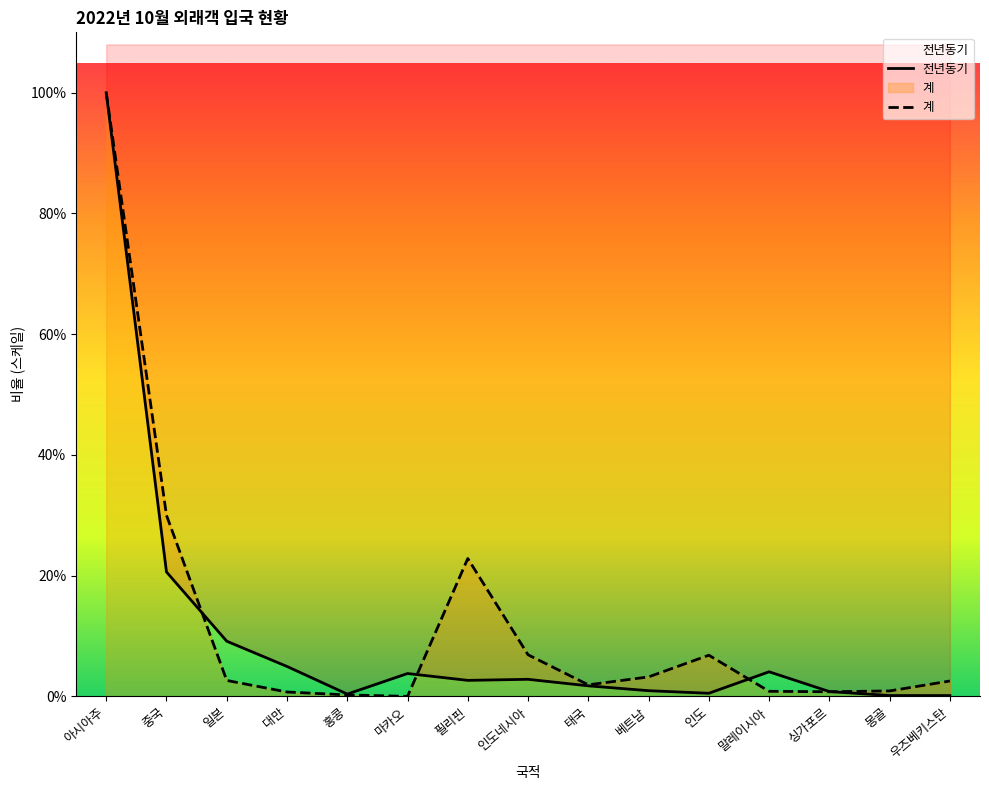

Rank the series at 일본 from lowest to highest value.

계, 전년동기